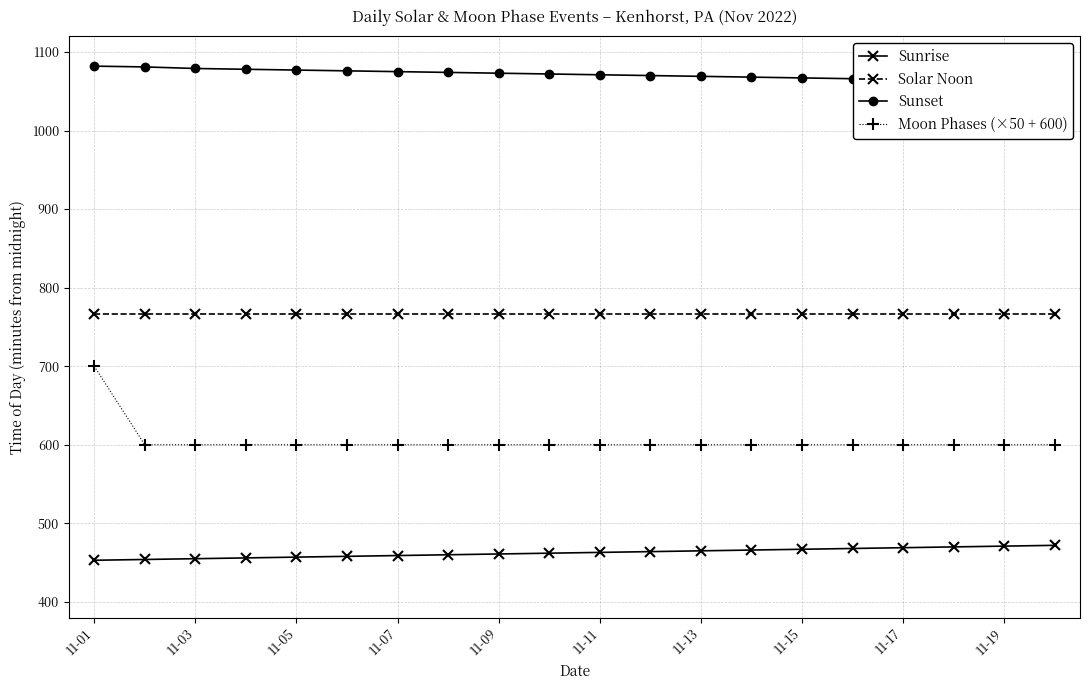

What is the minimum value shown in the chart?

453